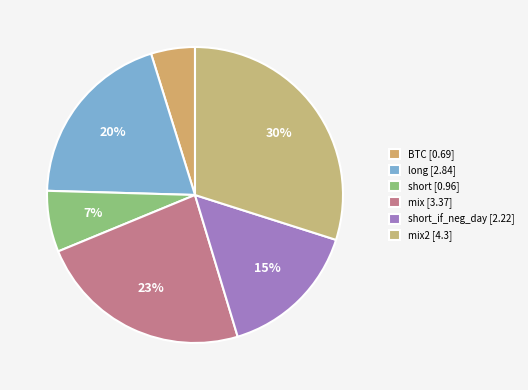

Is there any slice that represents more than half of the pie?

No